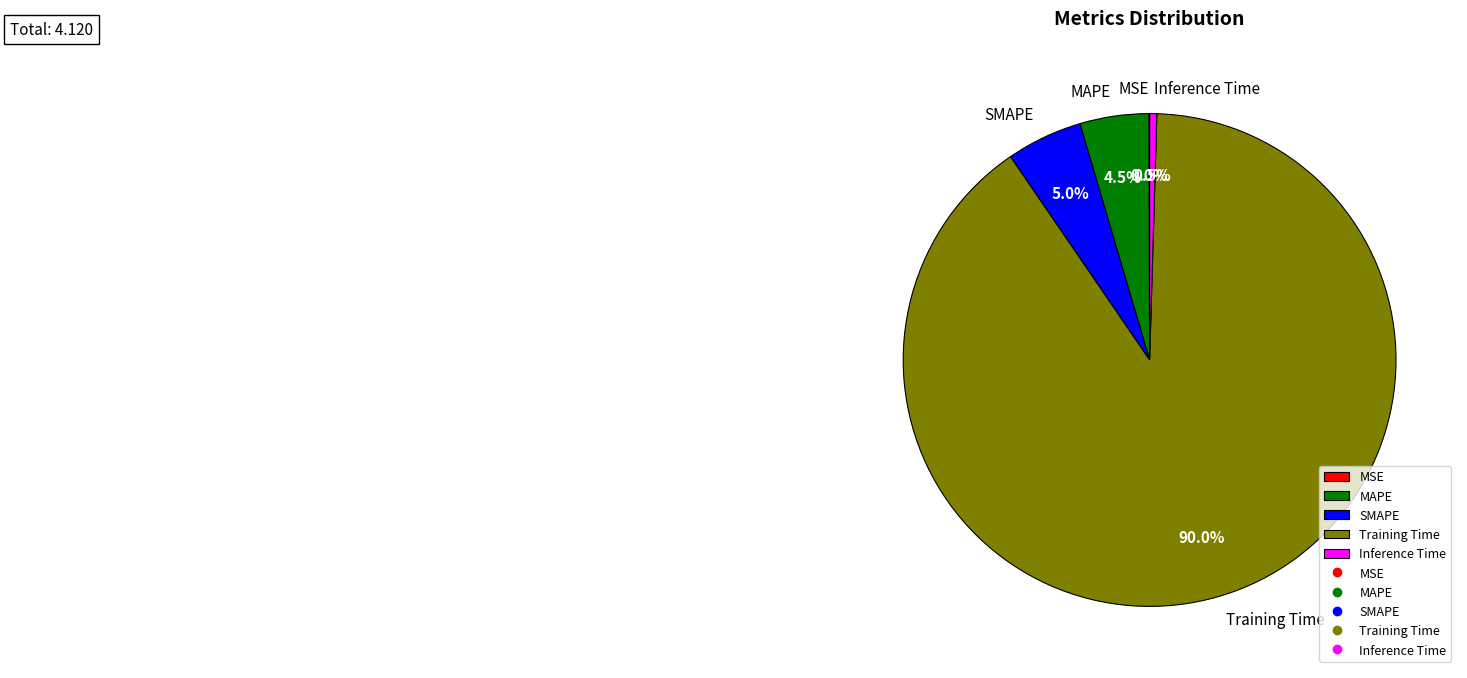

What is the largest slice in the pie chart?

Training Time